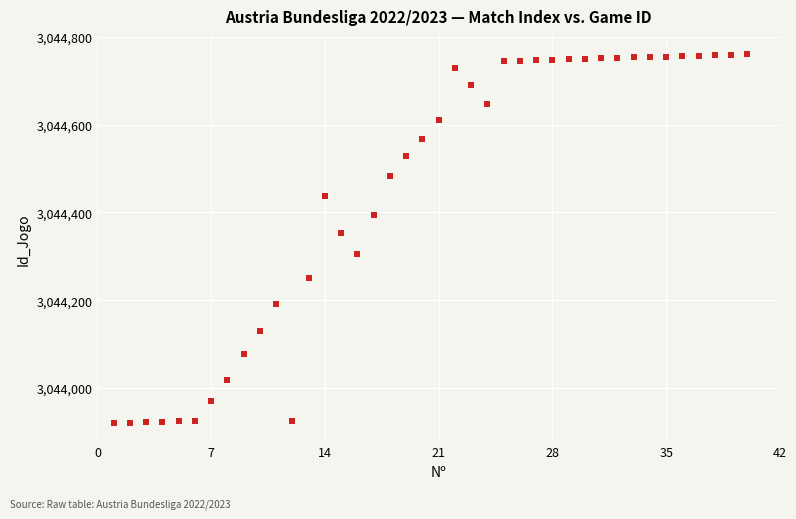

What is the range of X values (max minus min)?

39